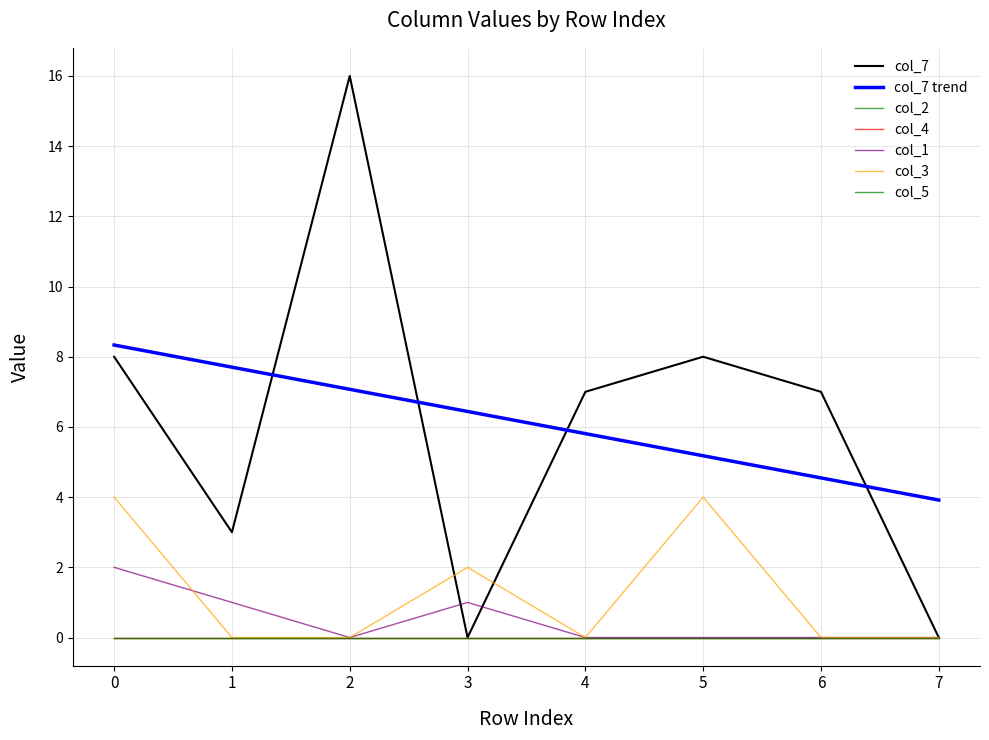

Does the chart have visible grid lines?

Yes